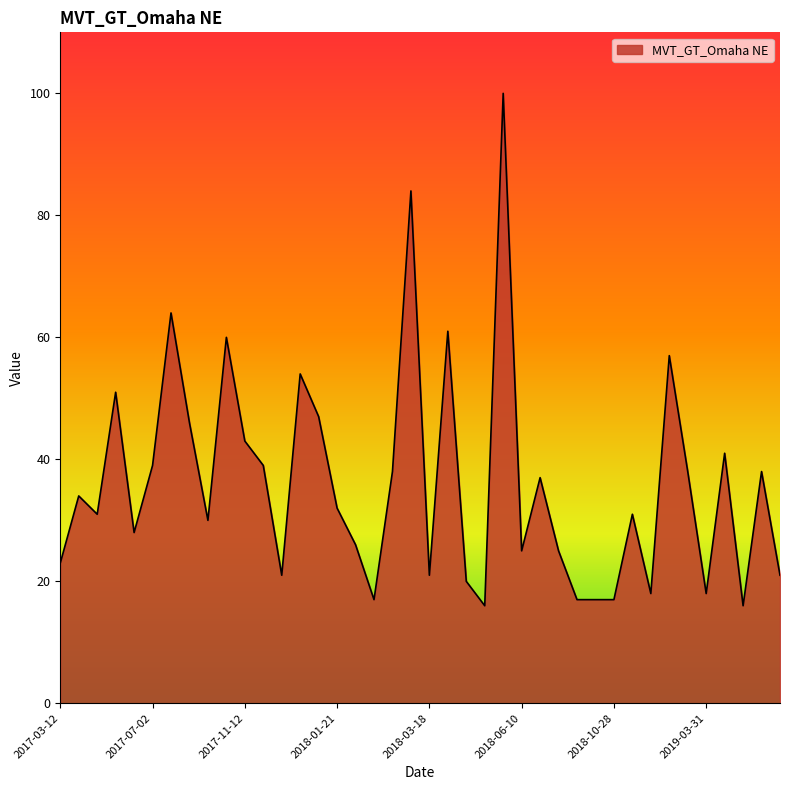

What is the minimum value shown in the chart?

16